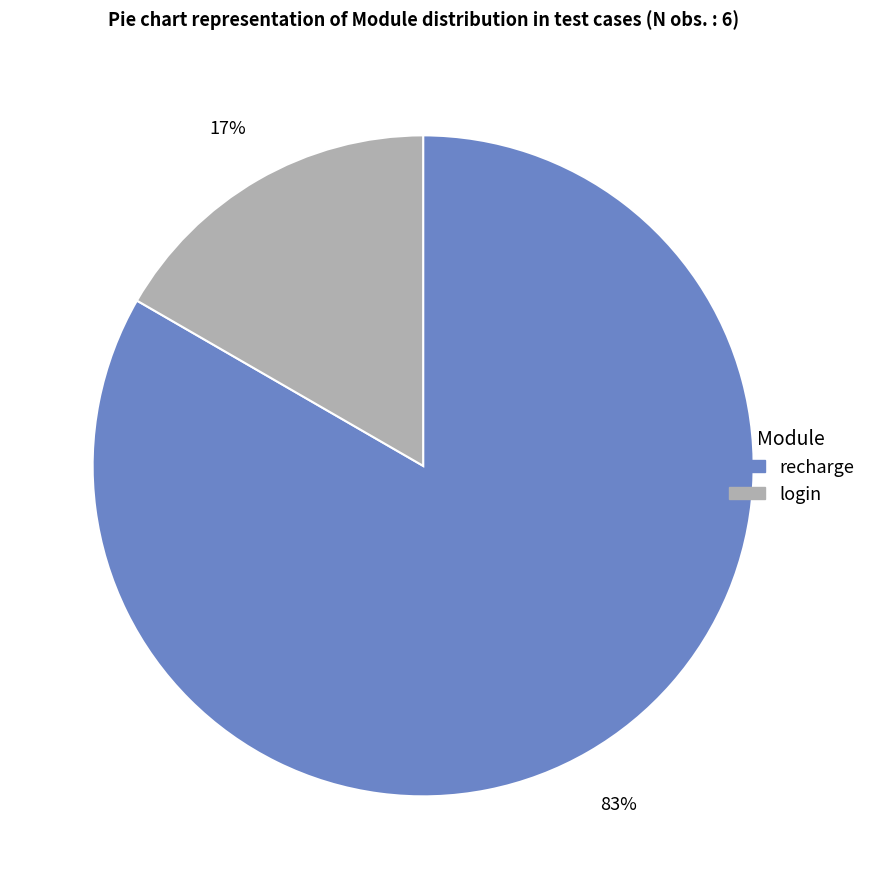

How many slices are in this pie chart?

2